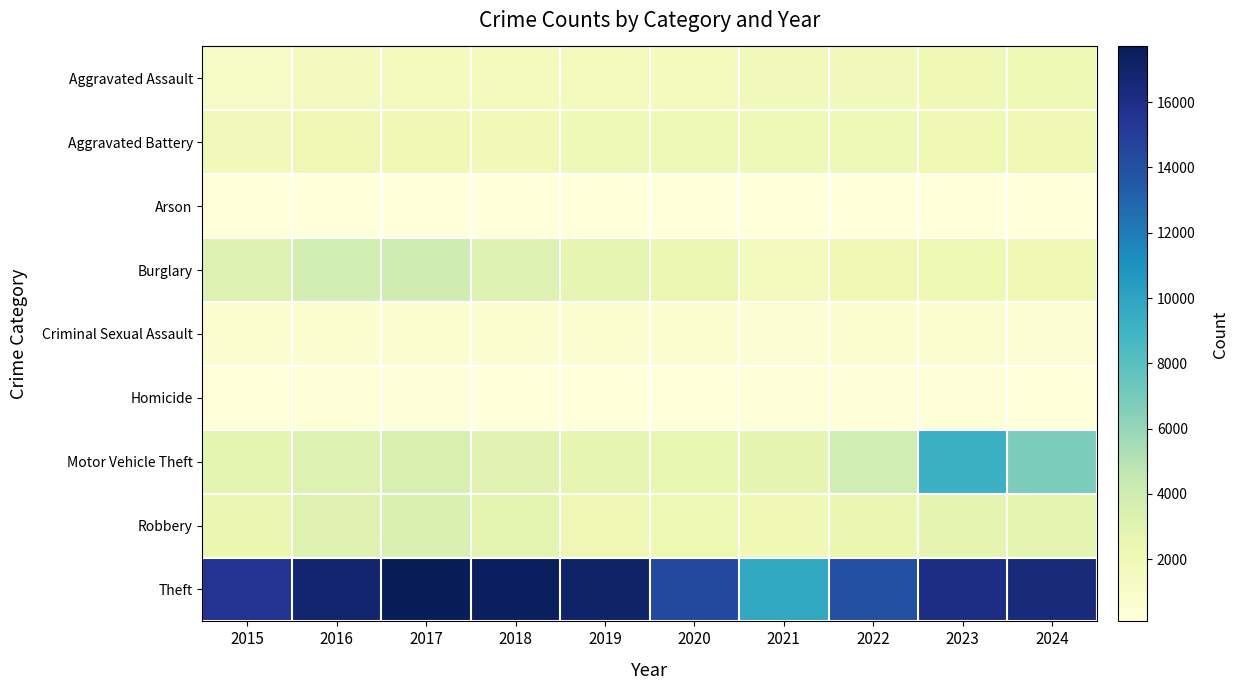

Which series has the largest total across all categories?

Theft